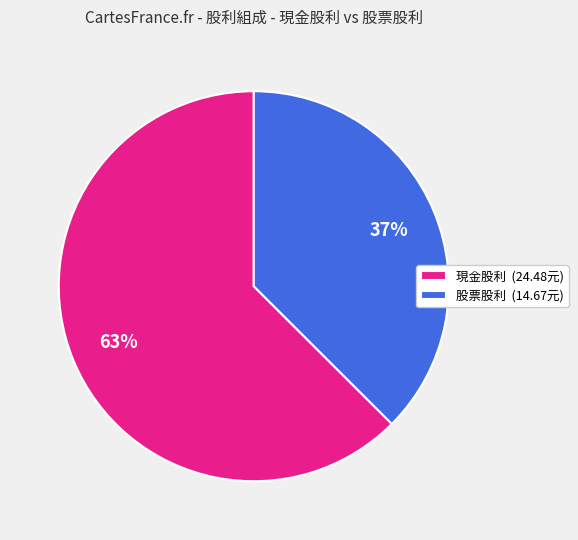

Which category has the smallest portion of the pie?

股票股利 (14.67元)